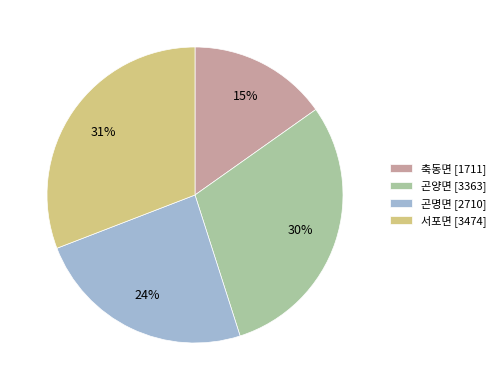

True or false: 곤양면 accounts for 30% of the total.

True